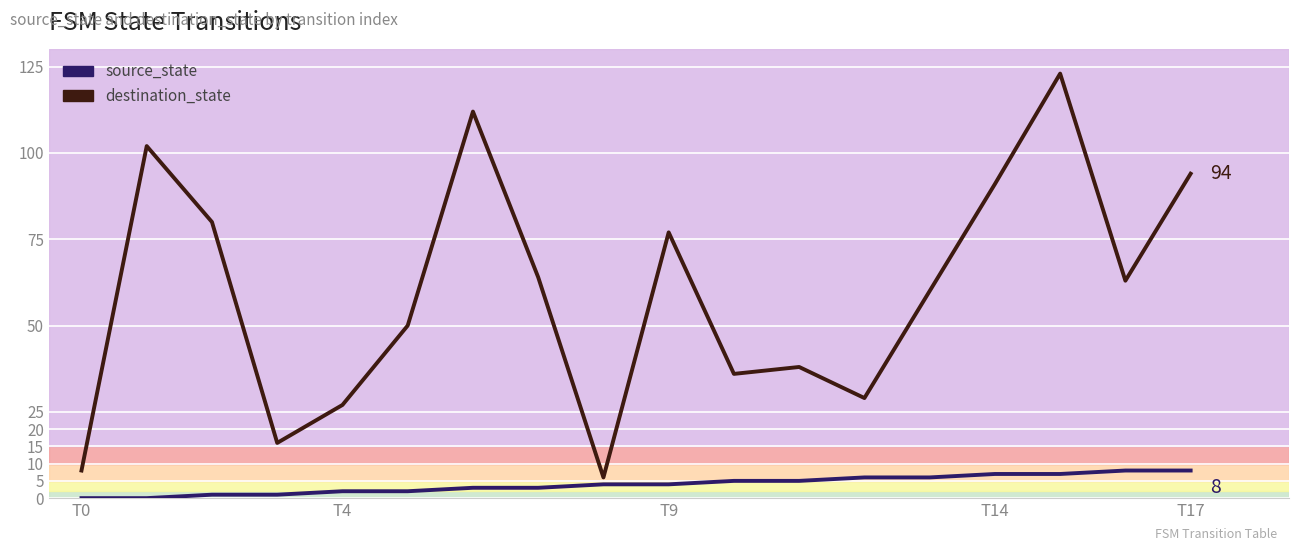

Which series has the largest total across all categories?

destination_state